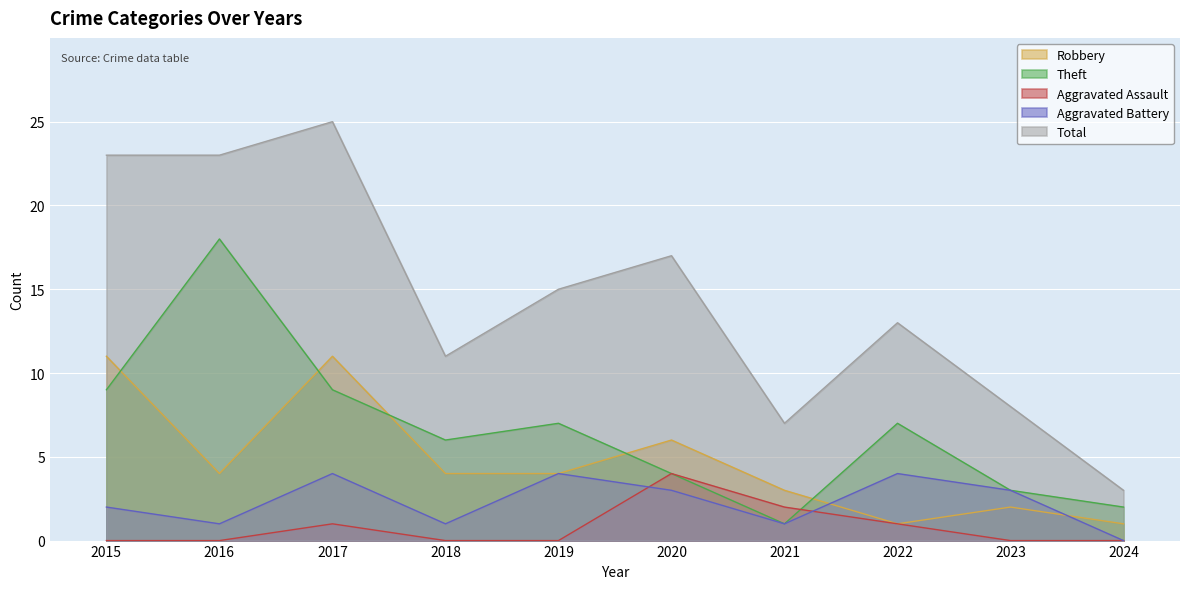

Which series ends up on top after the final intersection of Robbery and Theft?

Theft